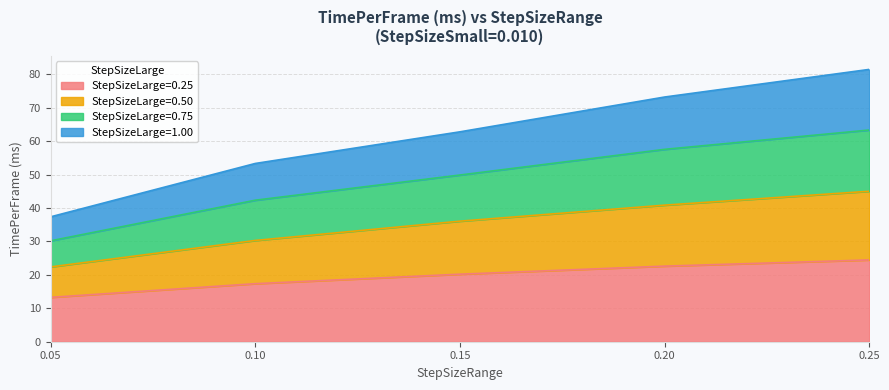

At which label does StepSizeLarge=0.75 reach its minimum?

0.05